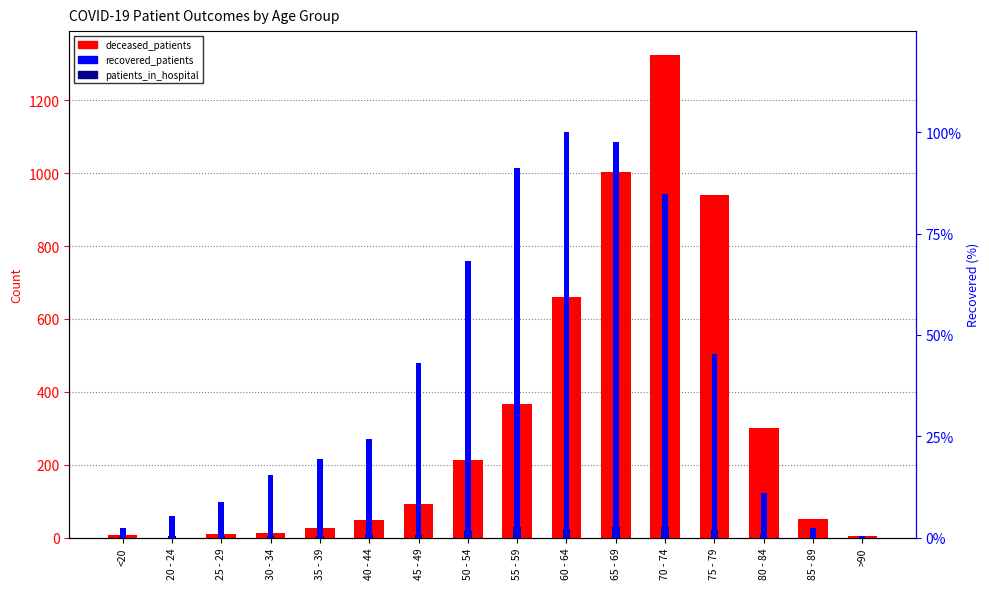

Which has a higher value, 50 - 54 or 70 - 74?

70 - 74